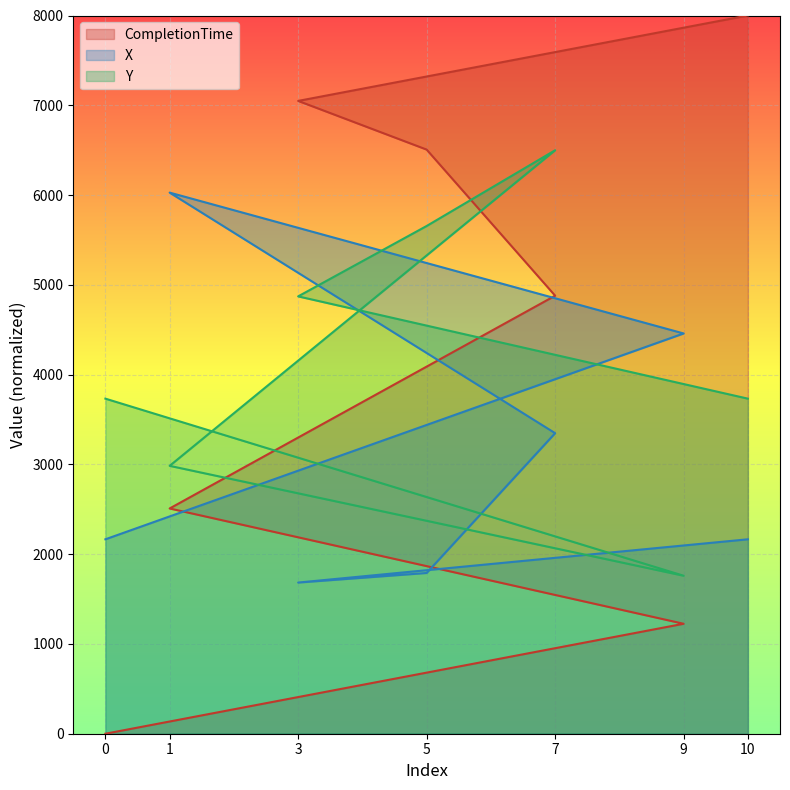

Rank the series by their maximum value, from highest to lowest.

CompletionTime, Y, X